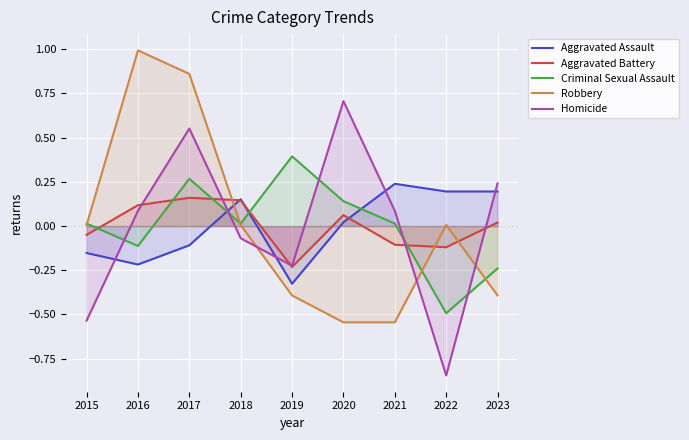

The value of Homicide at 2022 is -0.3. True or false?

False